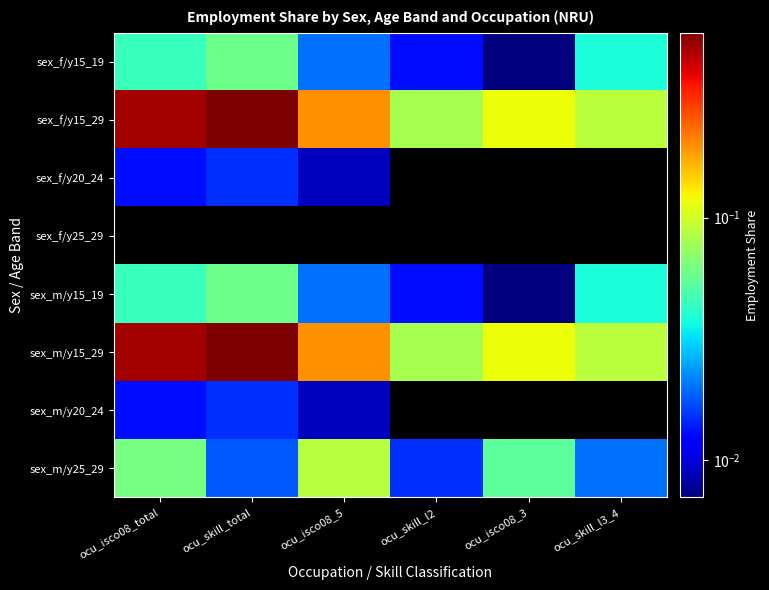

Which series changed the most between ocu_skill_total and ocu_isco08_3?

sex_f/y15_29